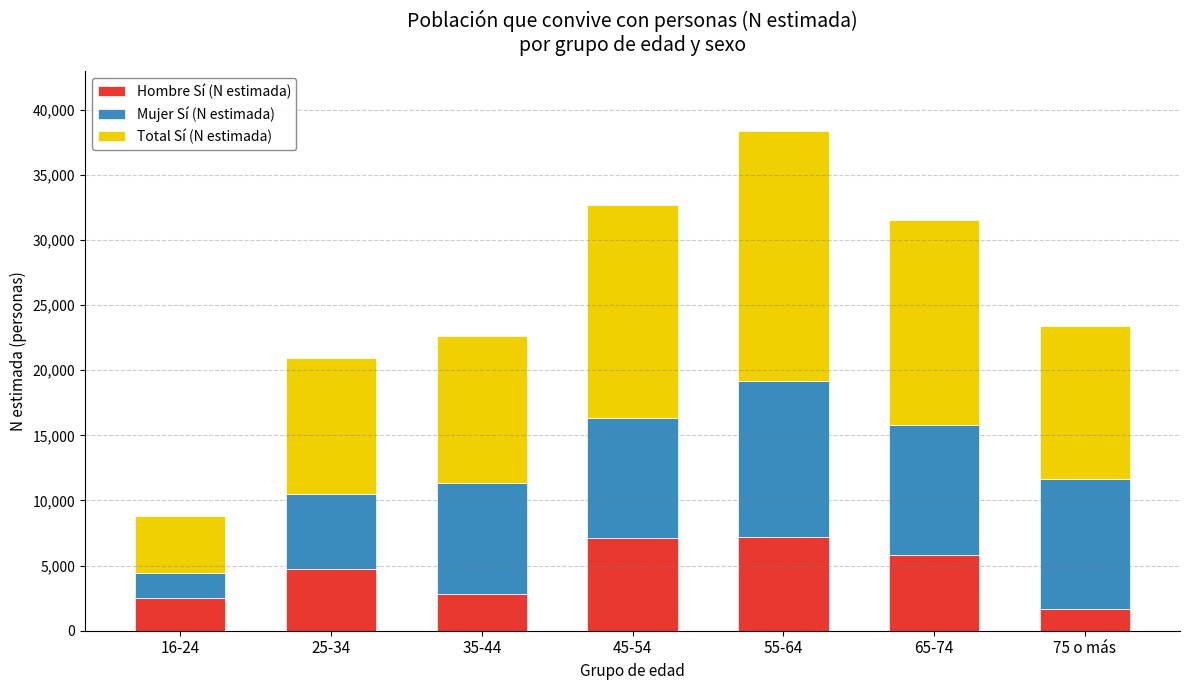

What is the value of the Hombre Sí (N estimada) bar at the 5th from the left?

7226